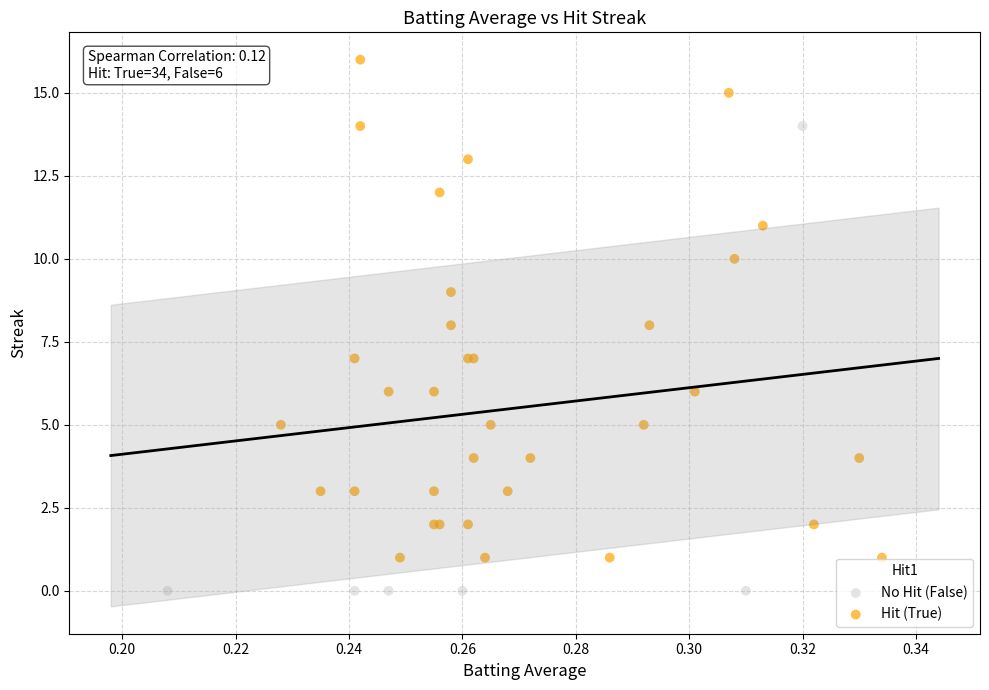

Which series contains the highest Y value?

Hit (True)